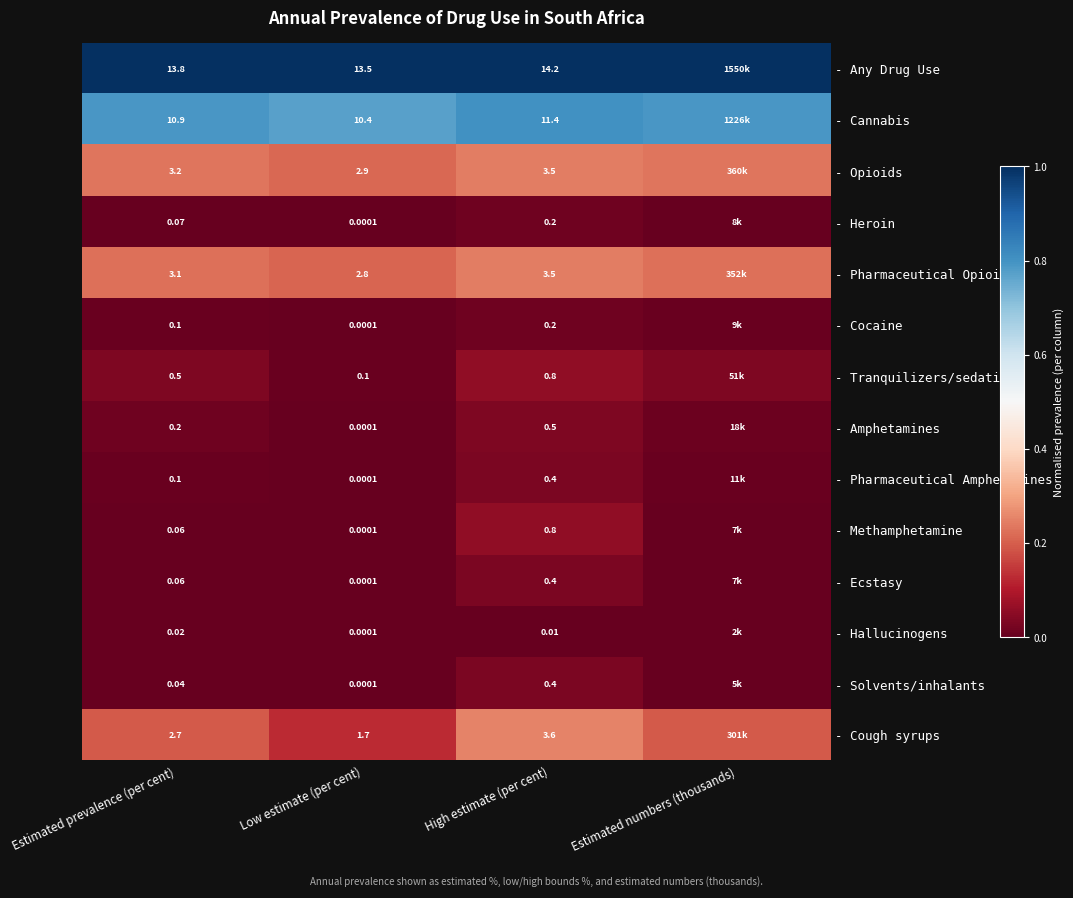

Which series changed the most between Estimated prevalence (per cent) and Low estimate (per cent)?

- Cough syrups